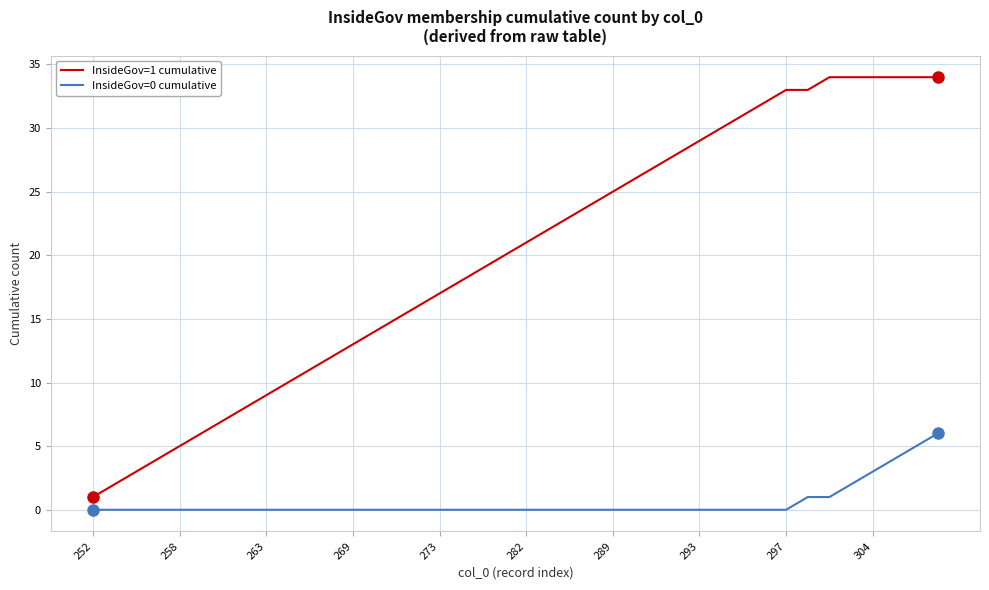

True or false: InsideGov=1 cumulative and InsideGov=0 cumulative intersect in this chart.

False